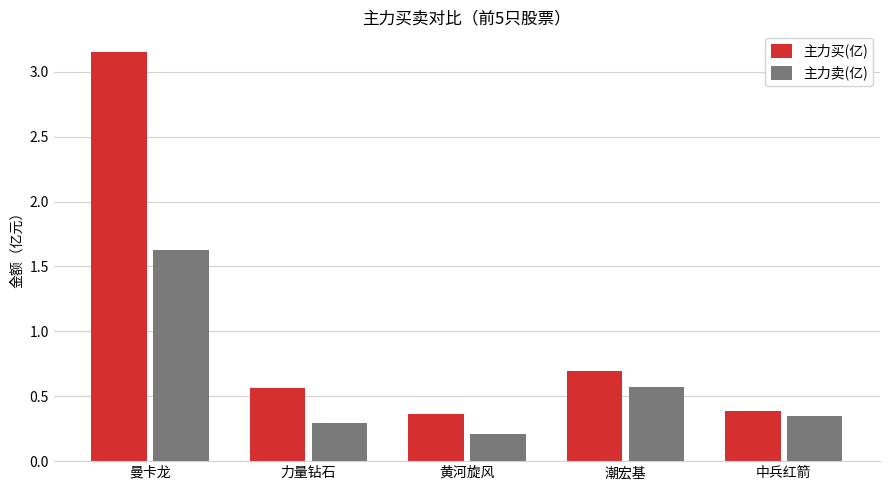

Count the number of data series in this chart.

2